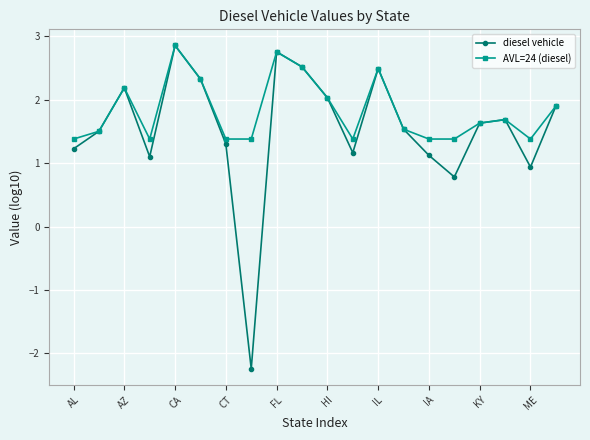

True or false: diesel vehicle has more than 1 points higher than both neighbors.

True